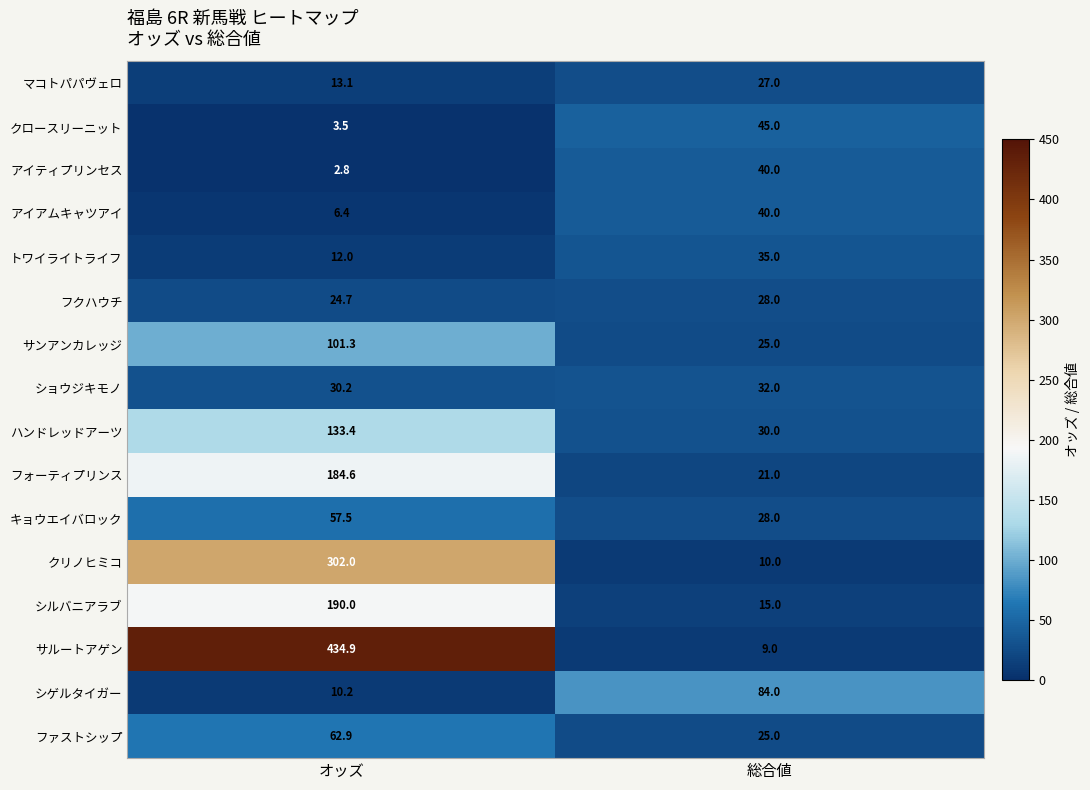

At which label does ファストシップ reach its minimum?

総合値